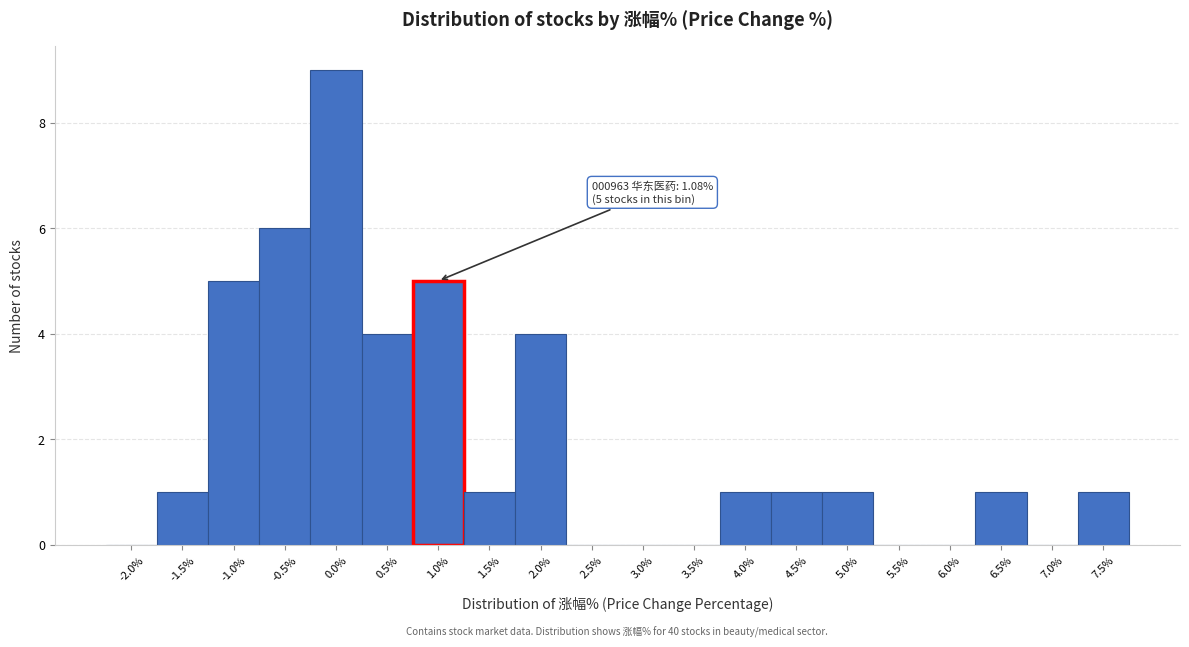

Reading left to right, what are all the values shown in this chart?

-2.0%=0	-1.5%=1	-1.0%=5	-0.5%=6	0.0%=9	0.5%=4	1.0%=5	1.5%=1	2.0%=4	2.5%=0	3.0%=0	3.5%=0	4.0%=1	4.5%=1	5.0%=1	5.5%=0	6.0%=0	6.5%=1	7.0%=0	7.5%=1